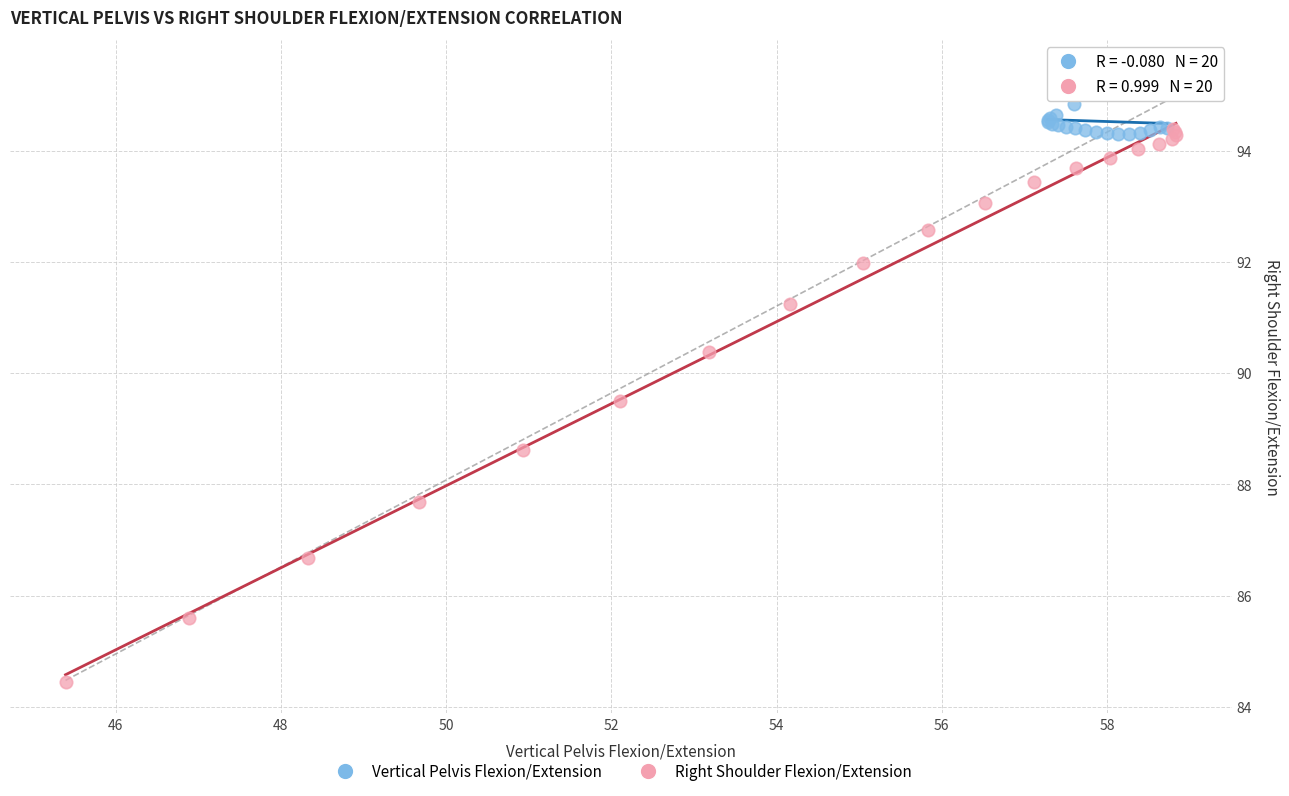

What are all the series names shown in the legend?

Vertical Pelvis Flexion/Extension, Right Shoulder Flexion/Extension